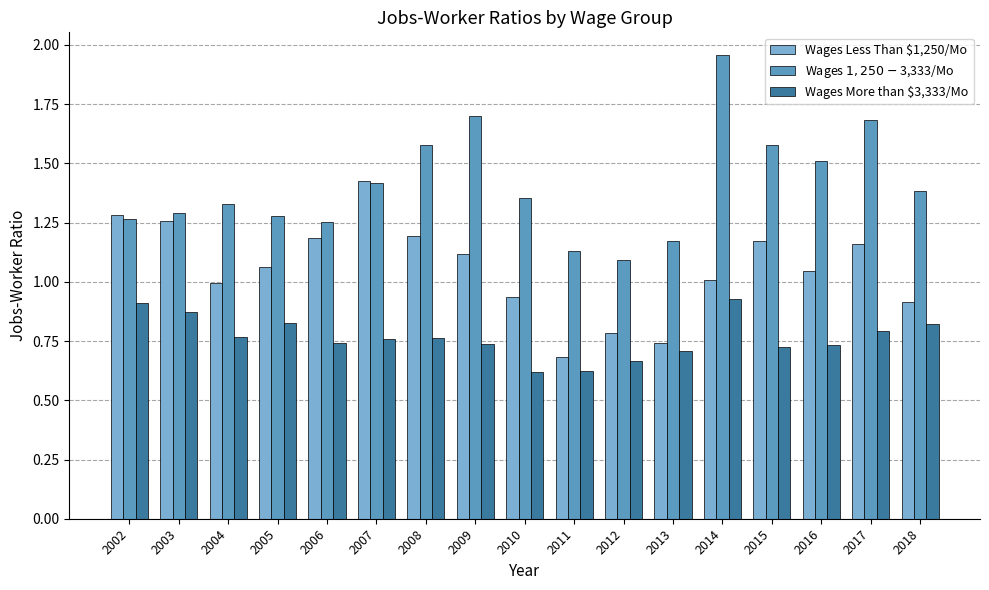

What is the total value across all series at 2015?

3.5